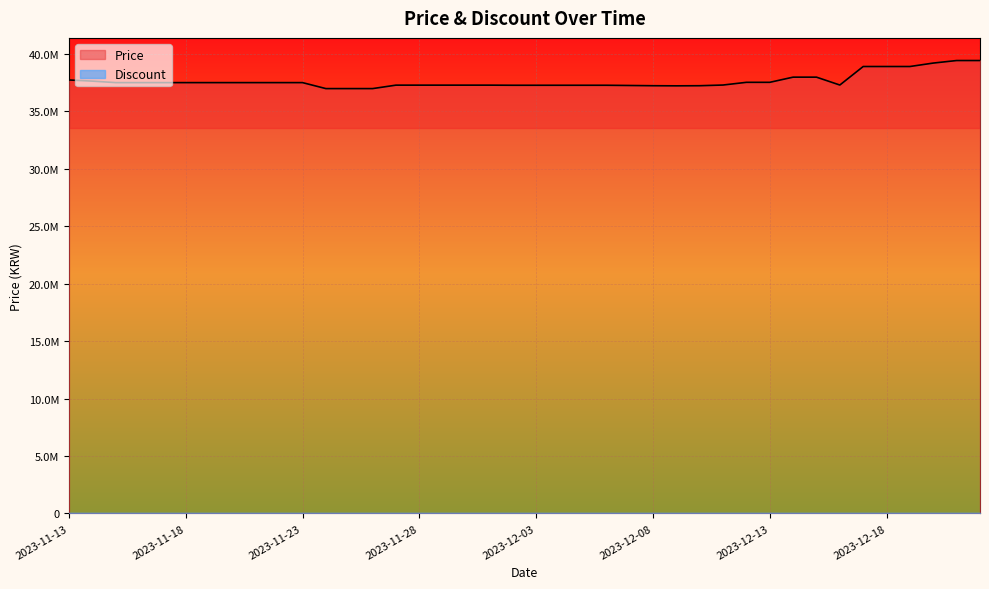

What is the change in value from 2023-12-03 to 2023-12-11?

+20000